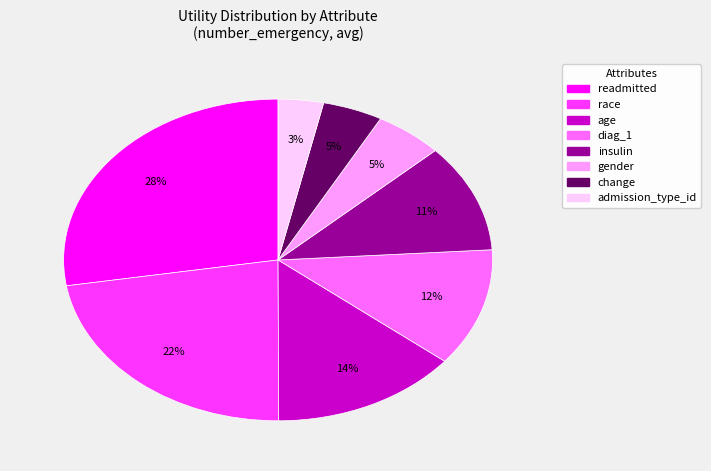

To the nearest percent, what is the combined percentage of age and diag_1?

26%